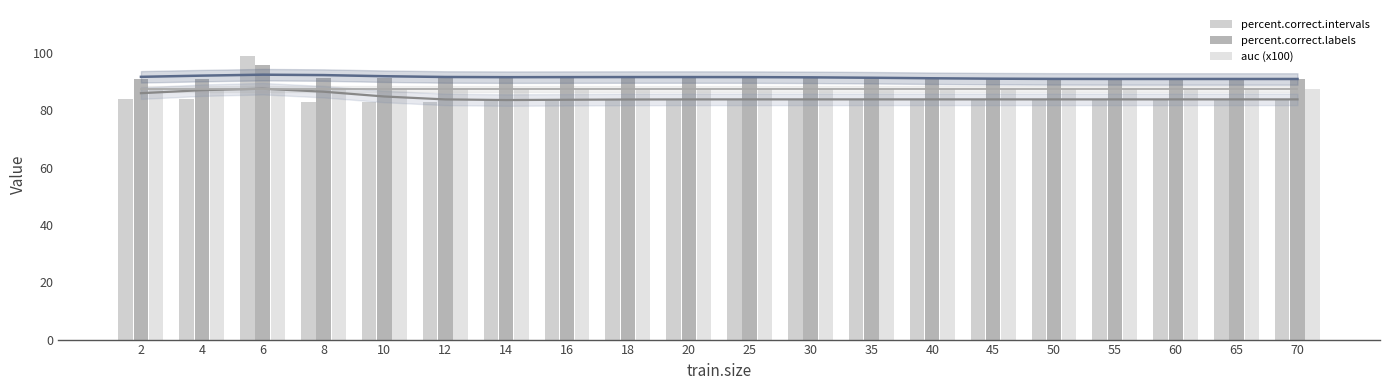

How many groups of bars are there?

20